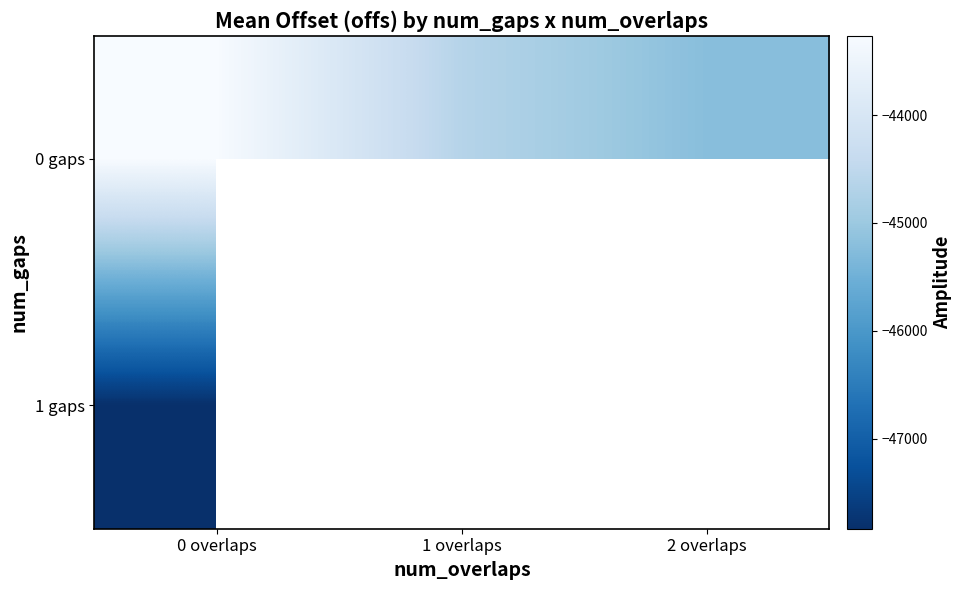

The 0 gaps series shows -16040.6 at 1 overlaps. True or false?

False